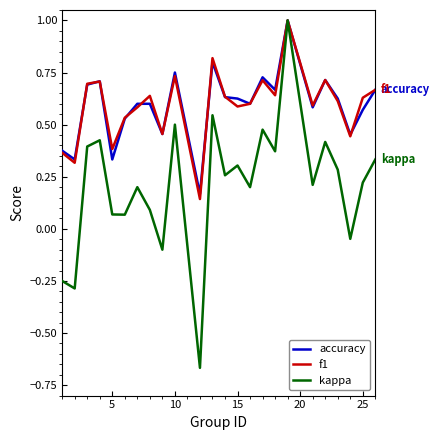

What is the difference between the maximum and minimum values in the f1 series?

0.9